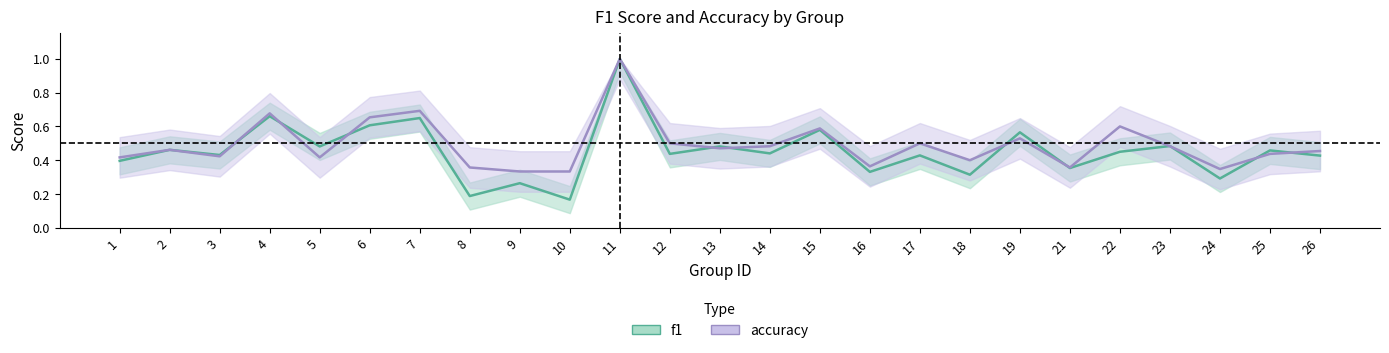

What is the value of the accuracy point at the 13th from the left?

0.5